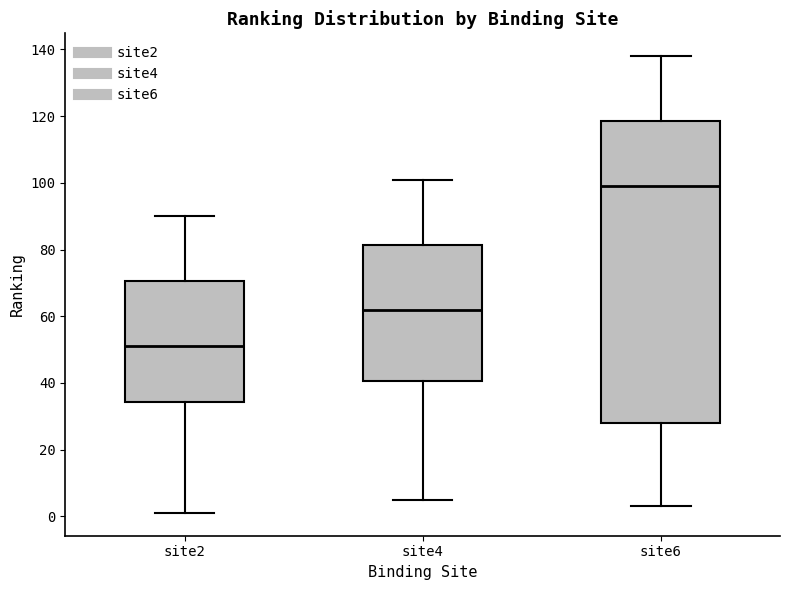

Where does the lower whisker of the box for site6 end on the y-axis? The values are not printed on the chart, so give them approximately, as read against the axis.

4